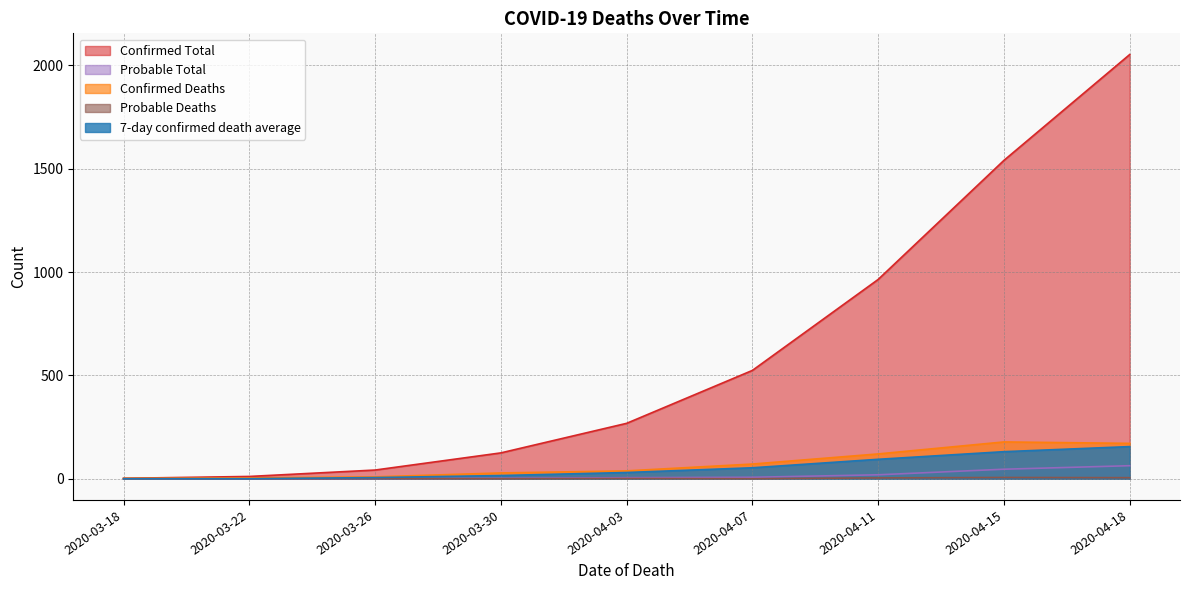

Reading left to right, transcribe all the data shown in this chart.

Confirmed Deaths: 2020-03-18=2.0	2020-03-22=4.0	2020-03-26=9.0	2020-03-30=28.0	2020-04-03=38.0	2020-04-07=71.0	2020-04-11=120.0	2020-04-15=178.0	2020-04-18=171.0
Probable Deaths: 2020-03-18=0.0	2020-03-22=0.0	2020-03-26=1.0	2020-03-30=0.0	2020-04-03=1.0	2020-04-07=0.0	2020-04-11=4.0	2020-04-15=6.0	2020-04-18=5.0
Confirmed Total: 2020-03-18=2.0	2020-03-22=11.0	2020-03-26=42.0	2020-03-30=125.0	2020-04-03=268.0	2020-04-07=524.0	2020-04-11=964.0	2020-04-15=1540.0	2020-04-18=2052.0
Probable Total: 2020-03-18=0.0	2020-03-22=0.0	2020-03-26=1.0	2020-03-30=2.0	2020-04-03=5.0	2020-04-07=7.0	2020-04-11=19.0	2020-04-15=46.0	2020-04-18=63.0
7-day confirmed death average: 2020-03-18=0.0	2020-03-22=0.0	2020-03-26=5.6	2020-03-30=15.4	2020-04-03=30.1	2020-04-07=53.0	2020-04-11=94.0	2020-04-15=130.9	2020-04-18=155.4